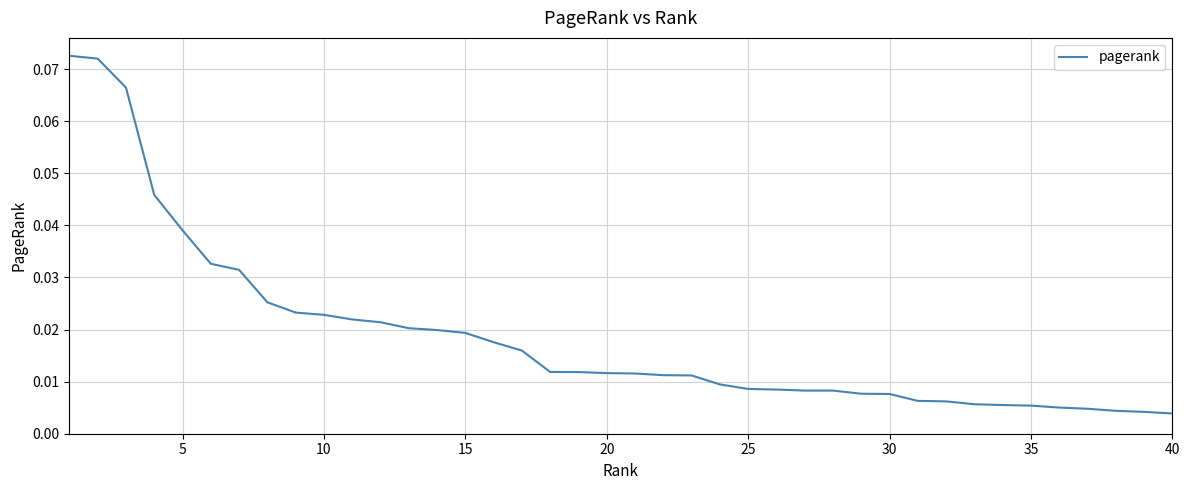

What is the maximum value shown in the chart?

0.1